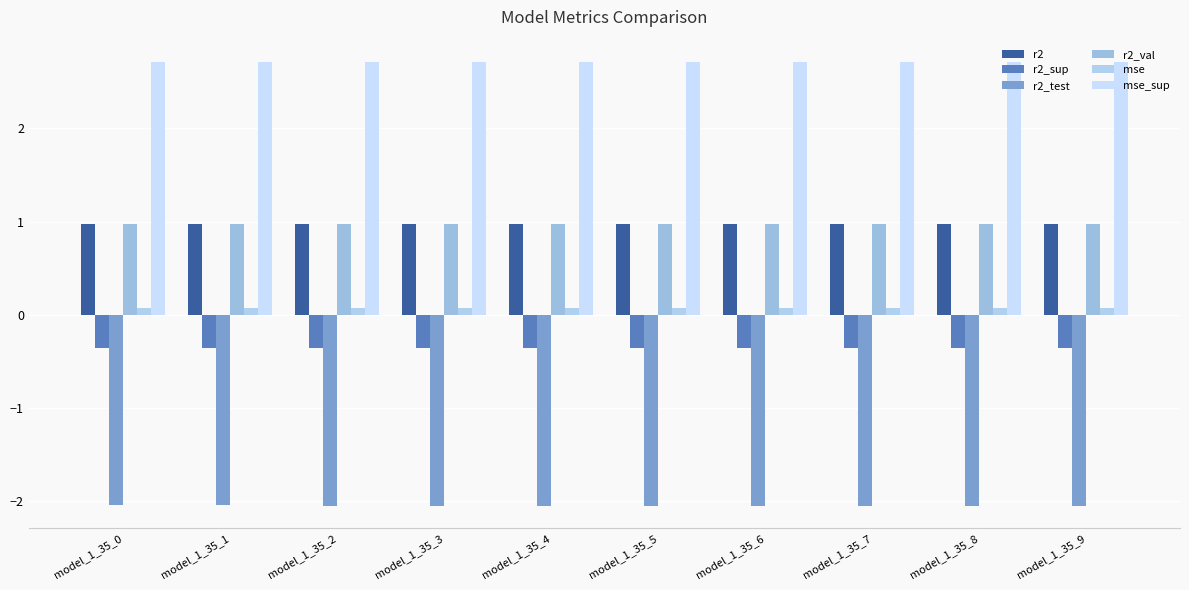

At which category is the sum across all series the highest?

model_1_35_0